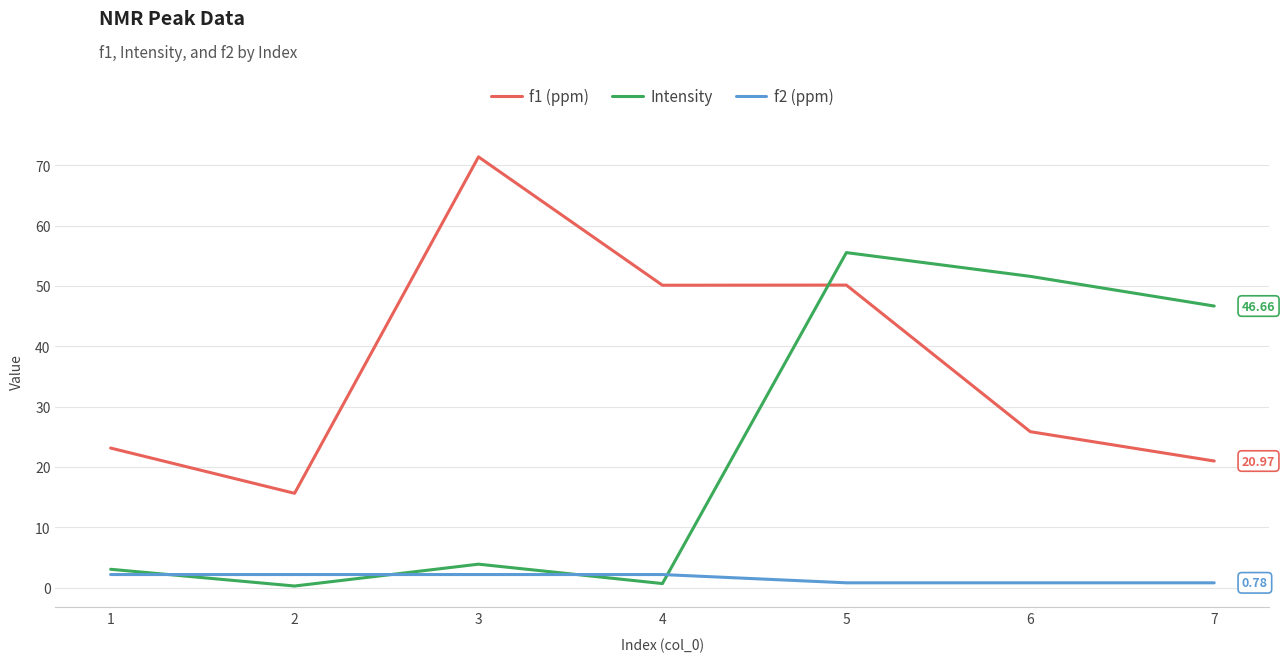

What are all the series names shown in the legend?

f1 (ppm), Intensity, f2 (ppm)